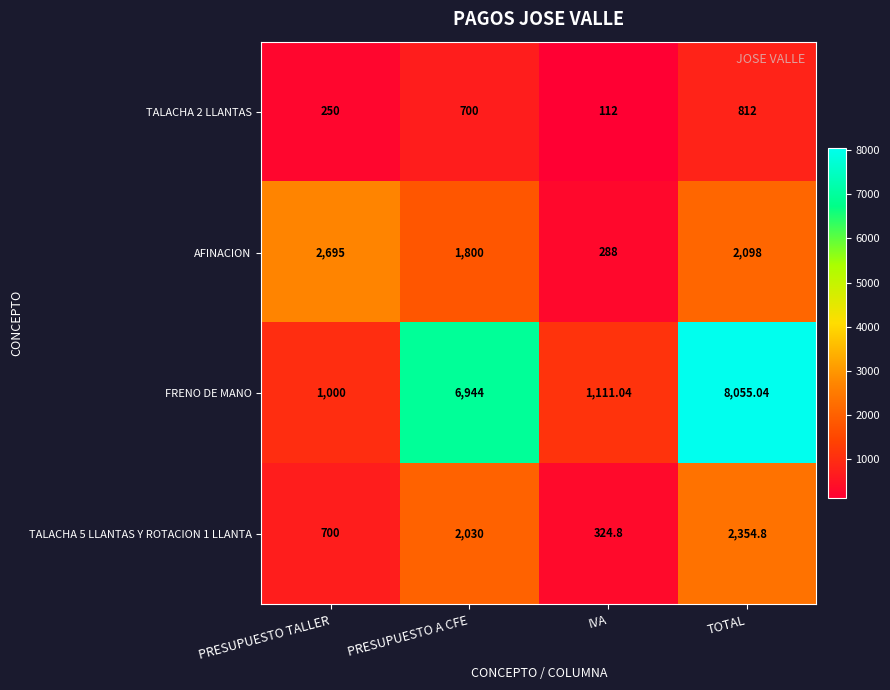

Which series changed the most between PRESUPUESTO TALLER and TOTAL?

FRENO DE MANO